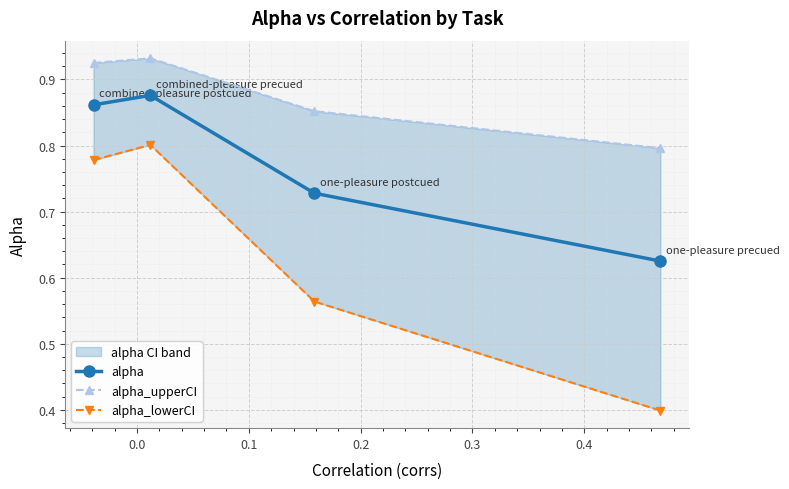

How many alpha_lowerCI values are between 0 and 1?

4